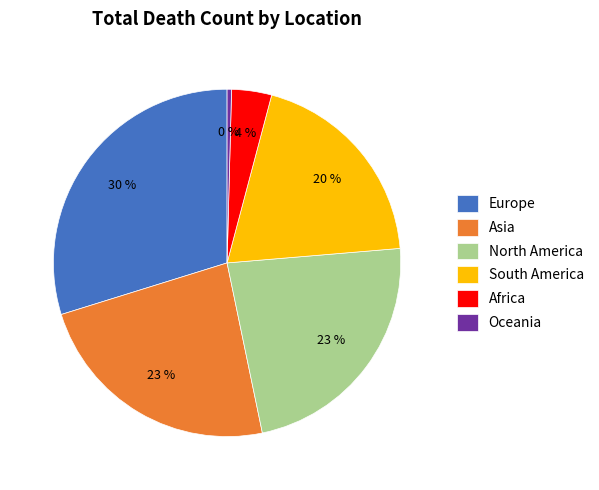

Is there any slice that represents more than half of the pie?

No